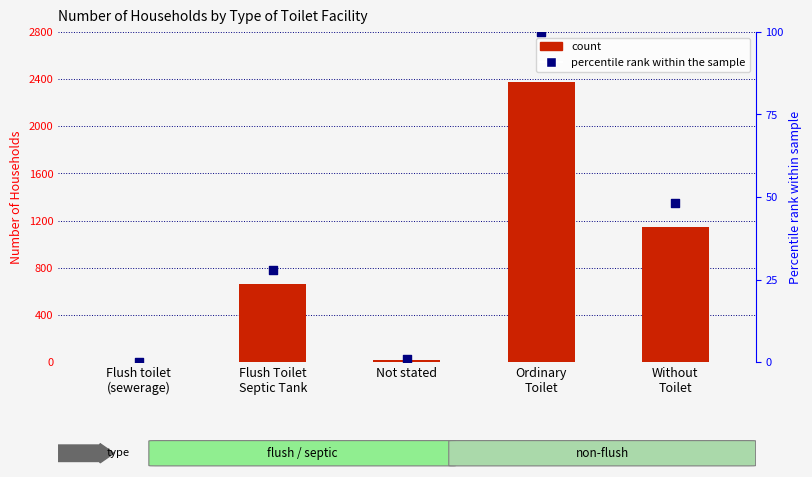

Which series reaches the minimum Y coordinate?

percentile rank within the sample